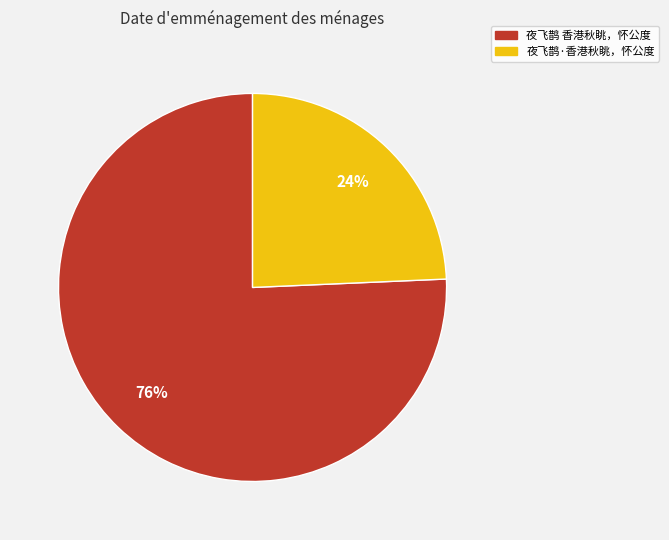

How many slices are in this pie chart?

2